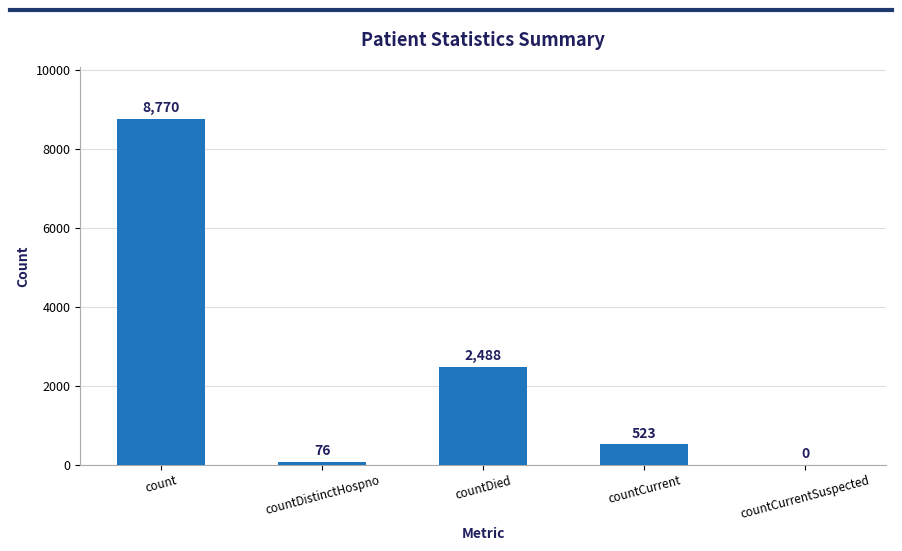

What is the ratio of the value at count to the value at countDistinctHospno?

115.4